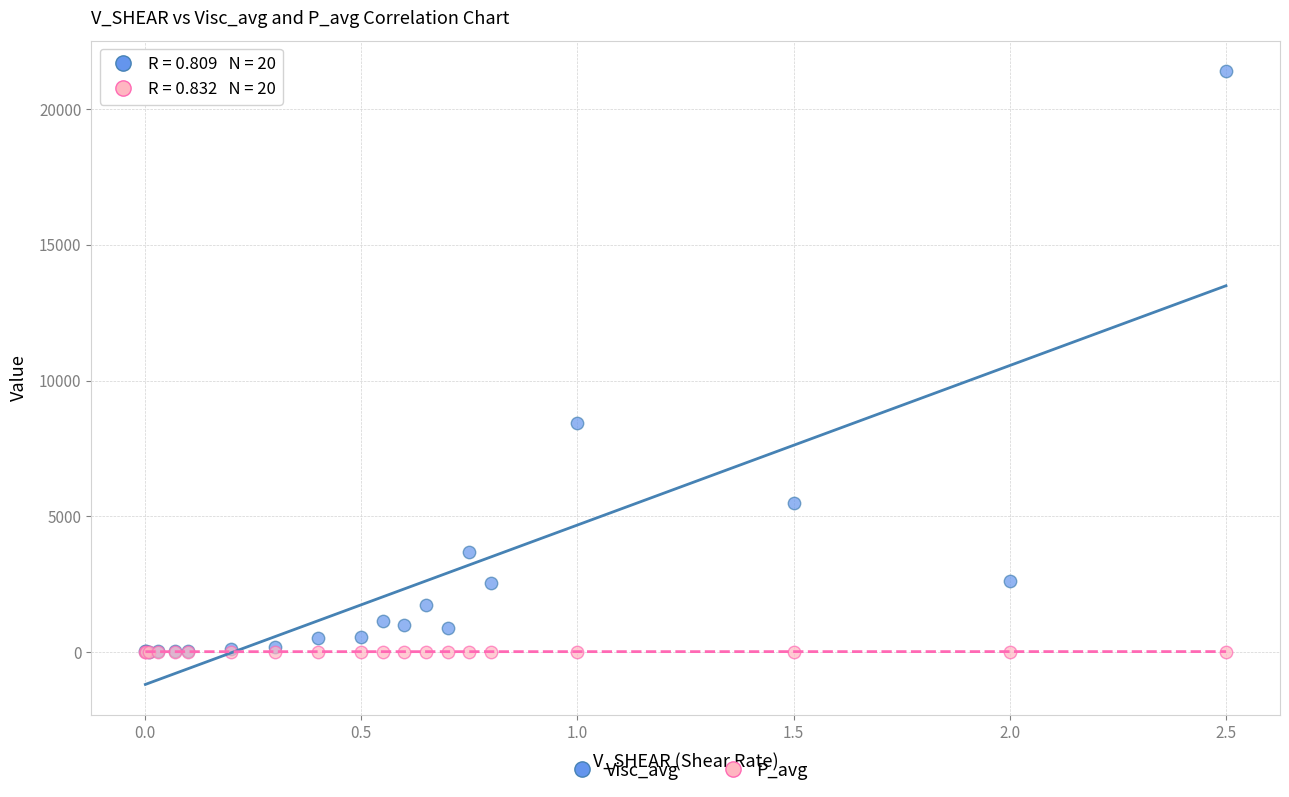

What are all the series names shown in the legend?

Visc_avg, P_avg